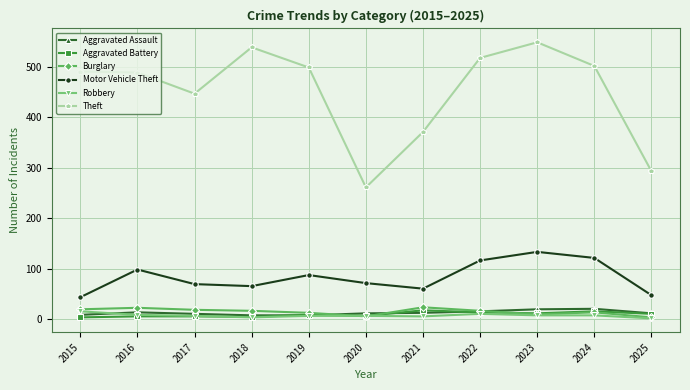

True or false: Aggravated Battery has more than 1 interior local peaks.

True